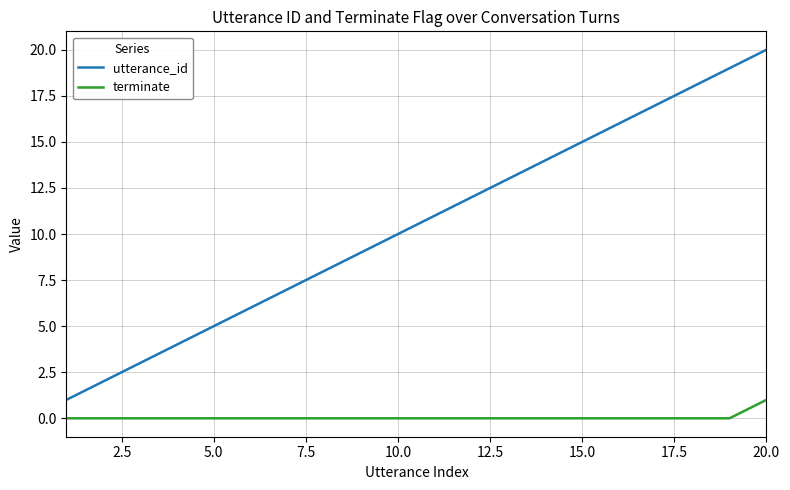

What is the greatest value displayed?

20